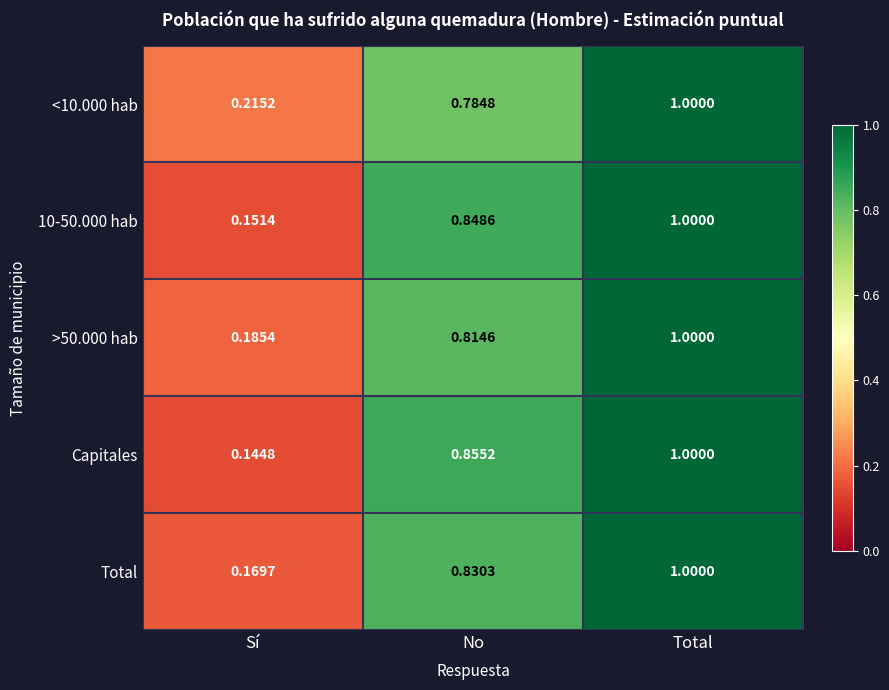

Is the value of Capitales at No greater than the value of Total at Sí?

Yes